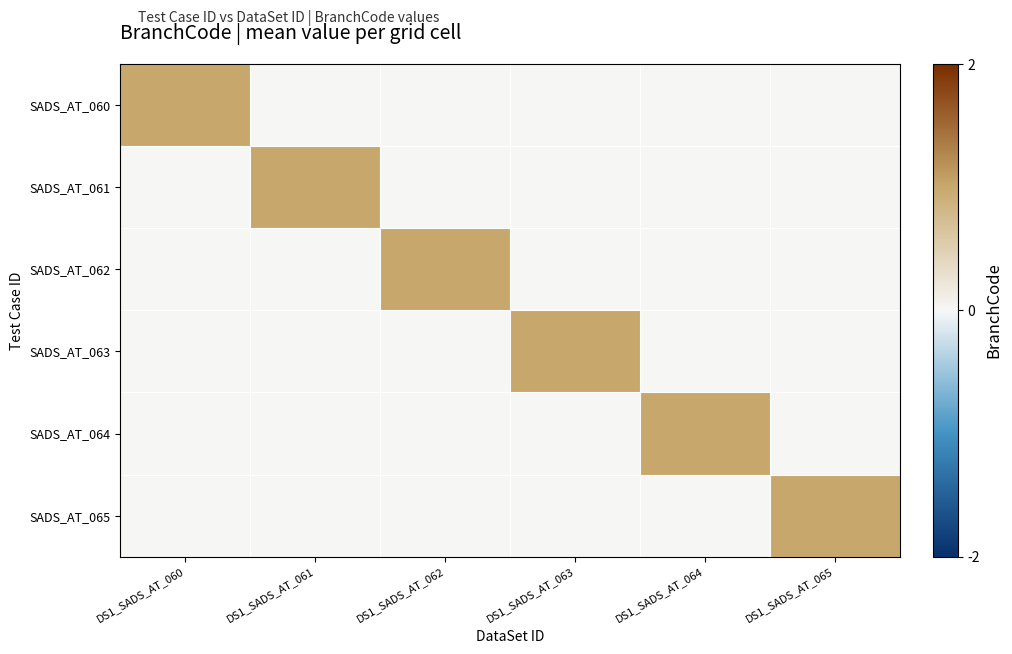

Rank the series at DS1_SADS_AT_063 from highest to lowest value.

SADS_AT_063, SADS_AT_060, SADS_AT_061, SADS_AT_062, SADS_AT_064, SADS_AT_065